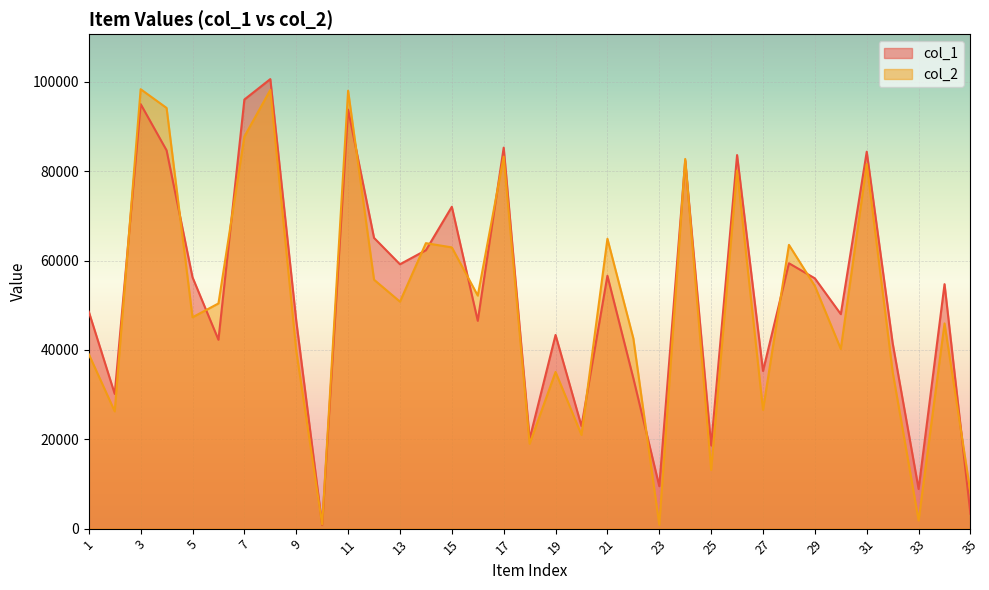

What is the difference between the maximum and minimum values in the col_2 series?

97533